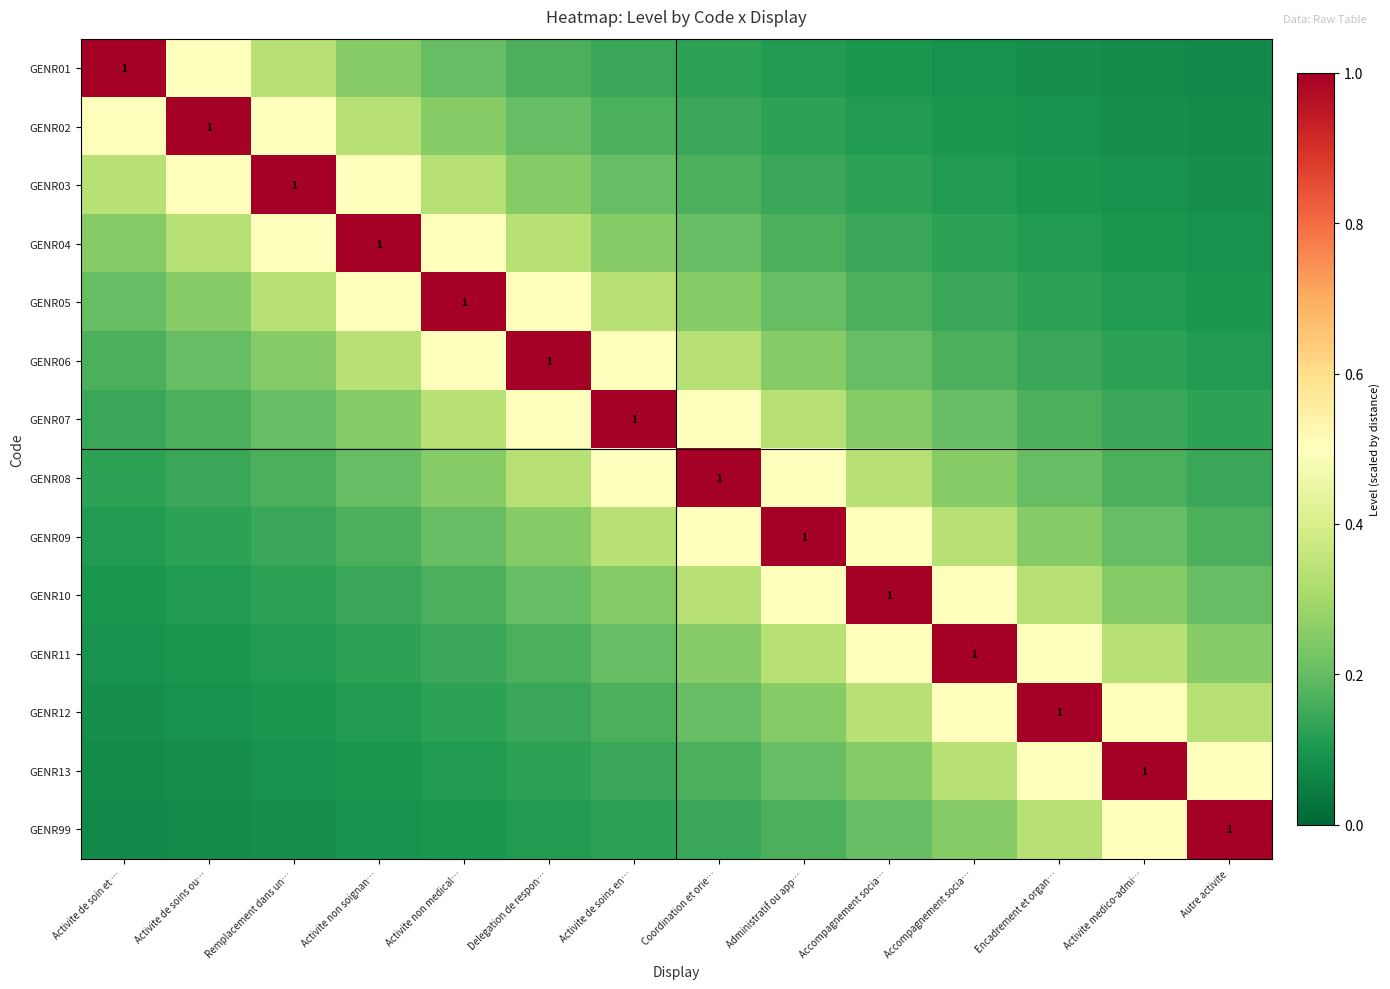

List the series in order of their peak value, highest first.

GENR01, GENR02, GENR03, GENR04, GENR05, GENR06, GENR07, GENR08, GENR09, GENR10, GENR11, GENR12, GENR13, GENR99